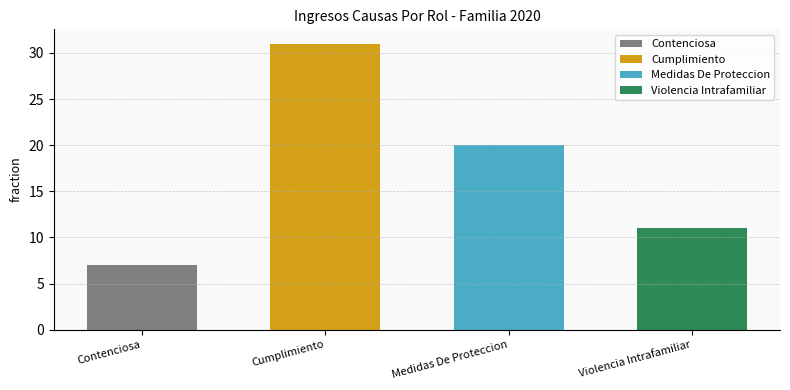

What is the difference between the maximum and minimum values?

24